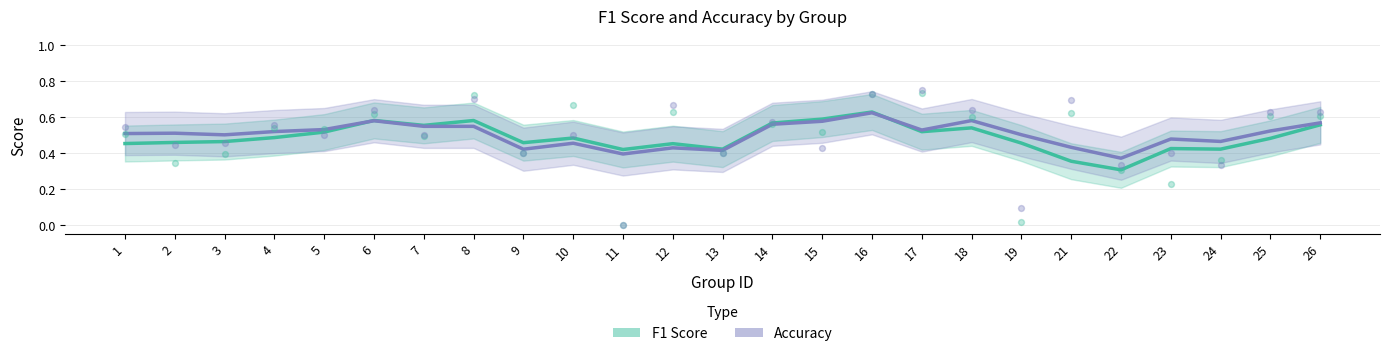

What is the total value across all series at 4?

1.0